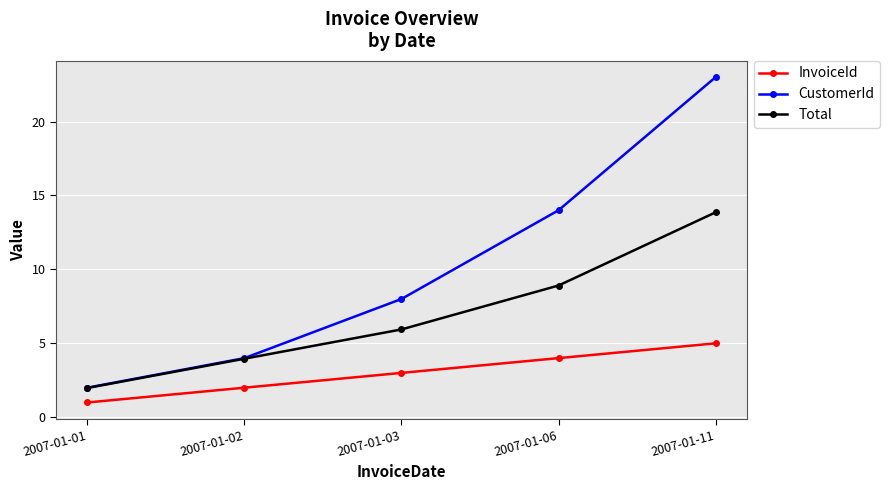

What is the value of the InvoiceId point at the 5th from the left?

5.0